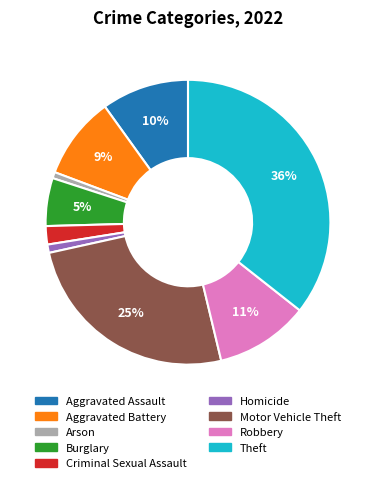

To the nearest percent, what is the difference between the largest and smallest slice percentages?

35%